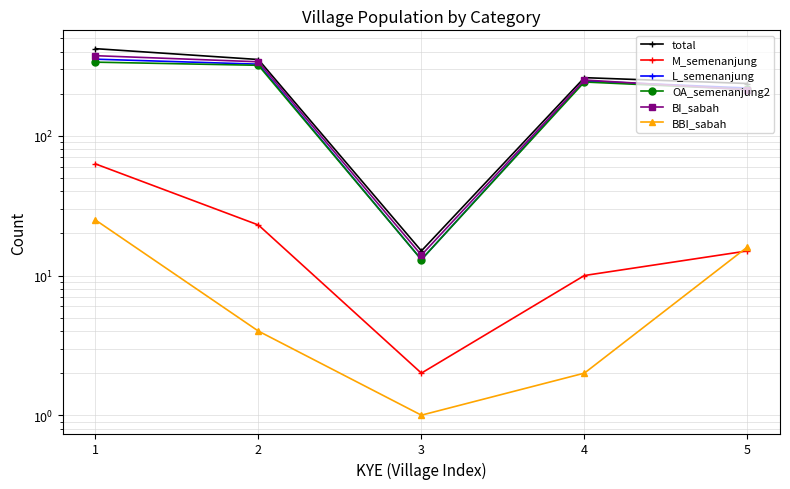

In M_semenanjung, how many points are lower than both neighbors (excluding endpoints)?

1